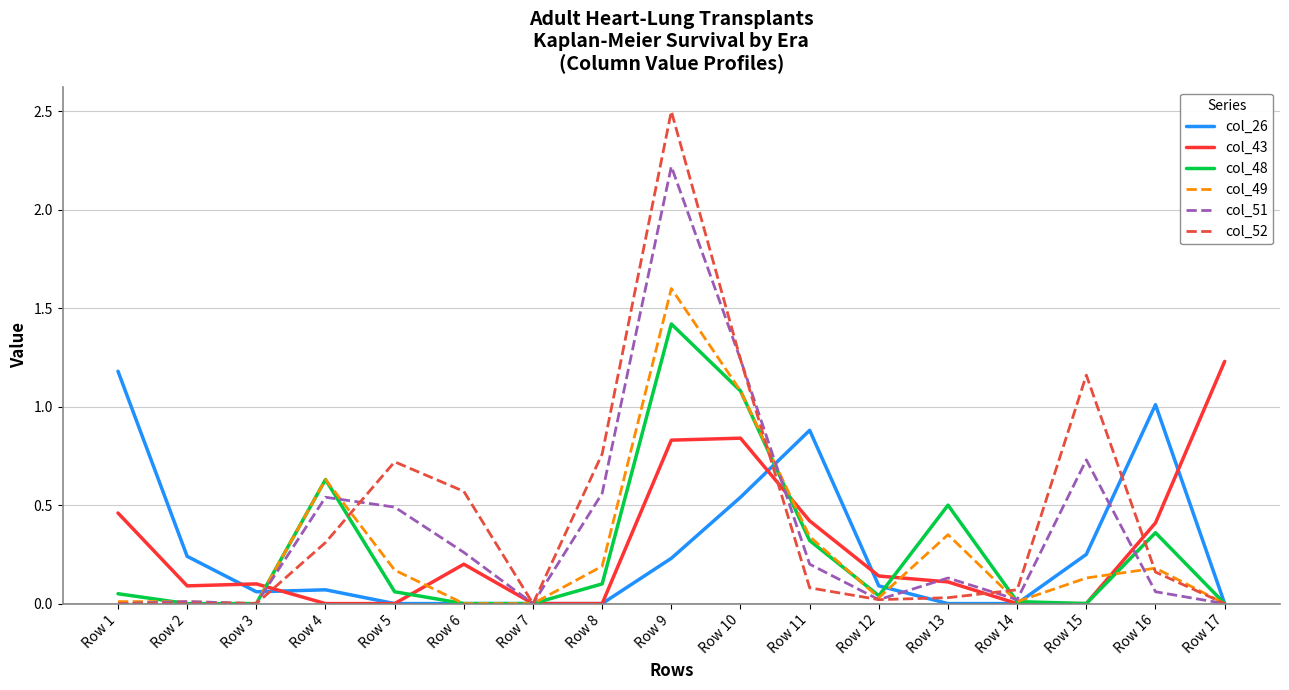

Which series has the largest range (max minus min)?

col_52